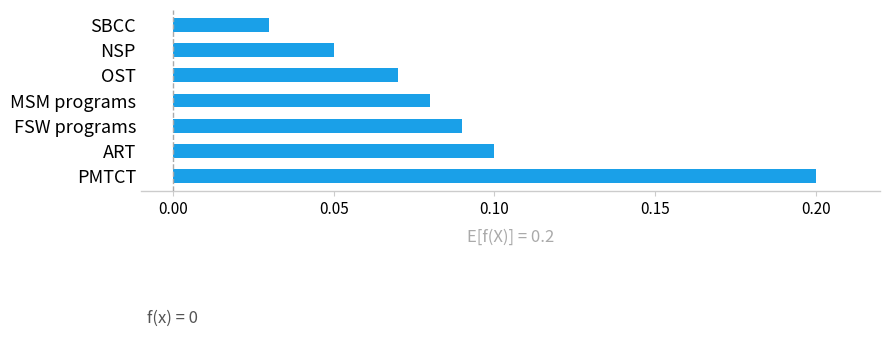

The value at MSM programs is 0.1. True or false?

True